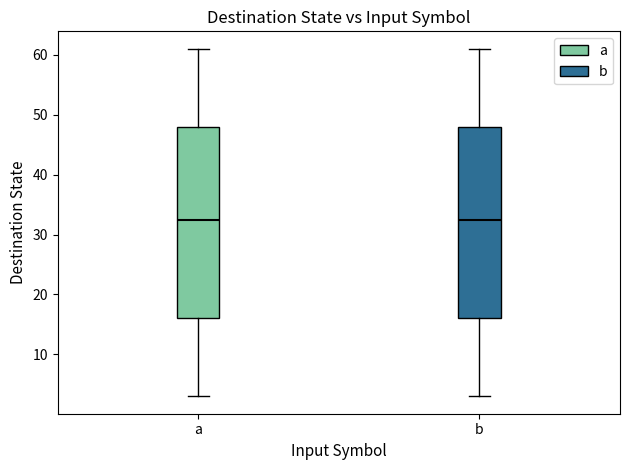

Where is the upper edge of the box for b on the y-axis? The values are not printed on the chart, so give them approximately, as read against the axis.

48